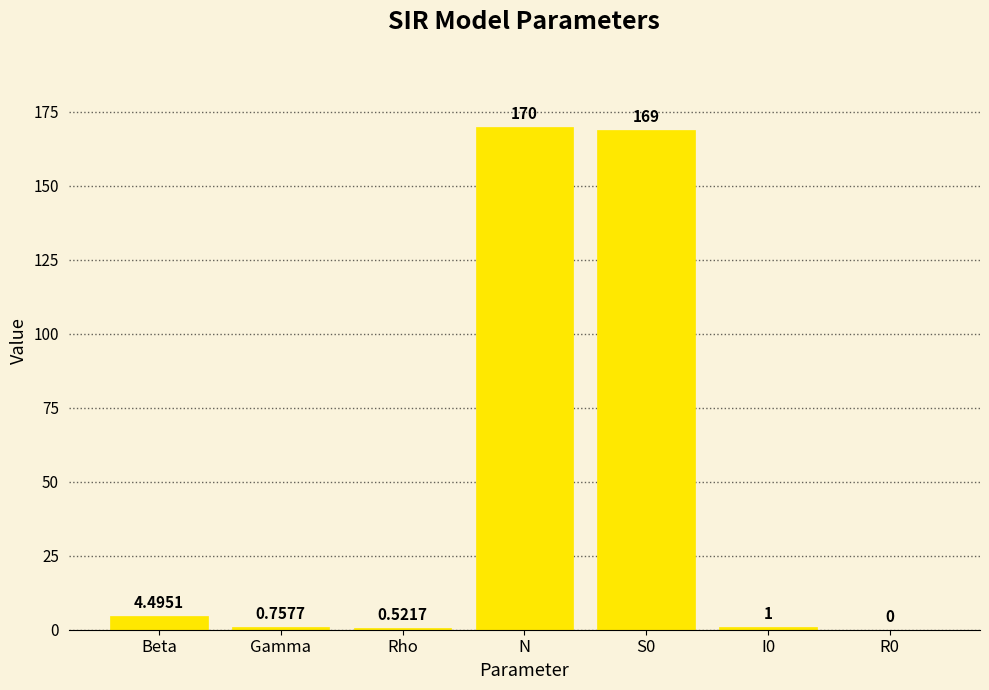

How many series are shown in this chart?

1